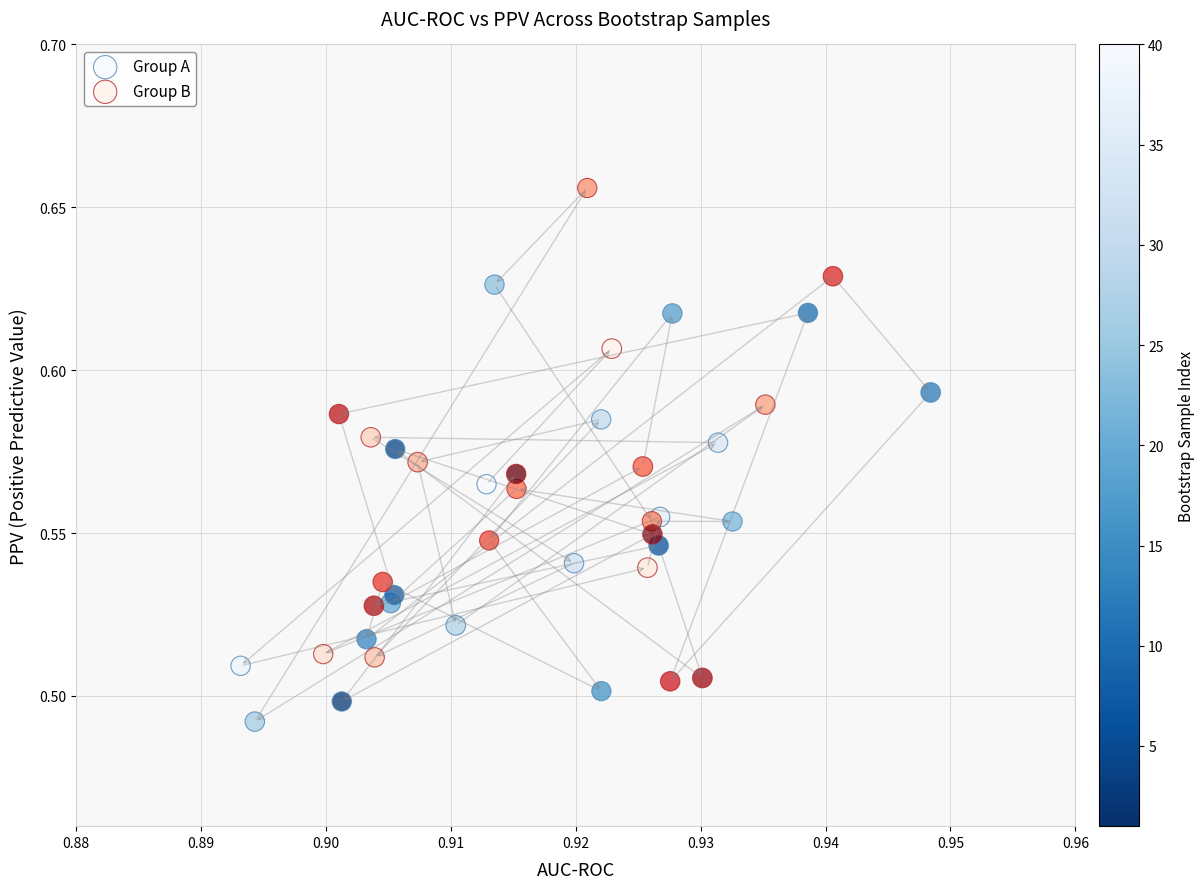

What are all the series names shown in the legend?

Group A, Group B